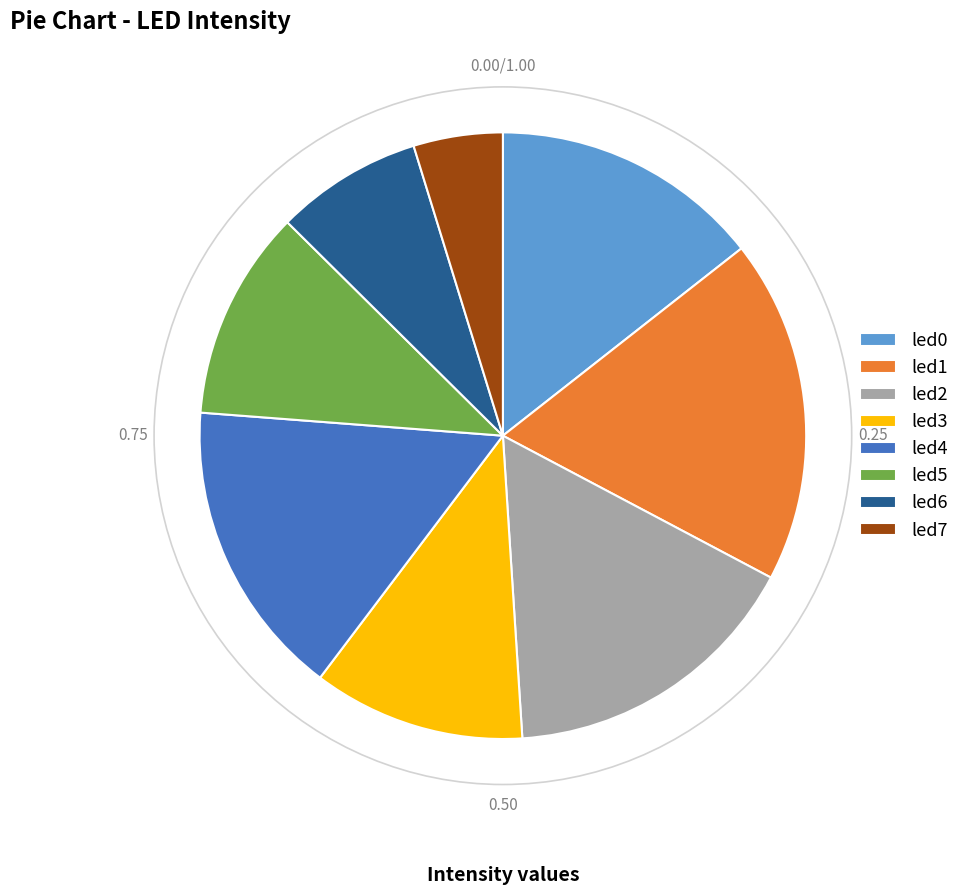

What is the smallest slice in the pie chart?

led7